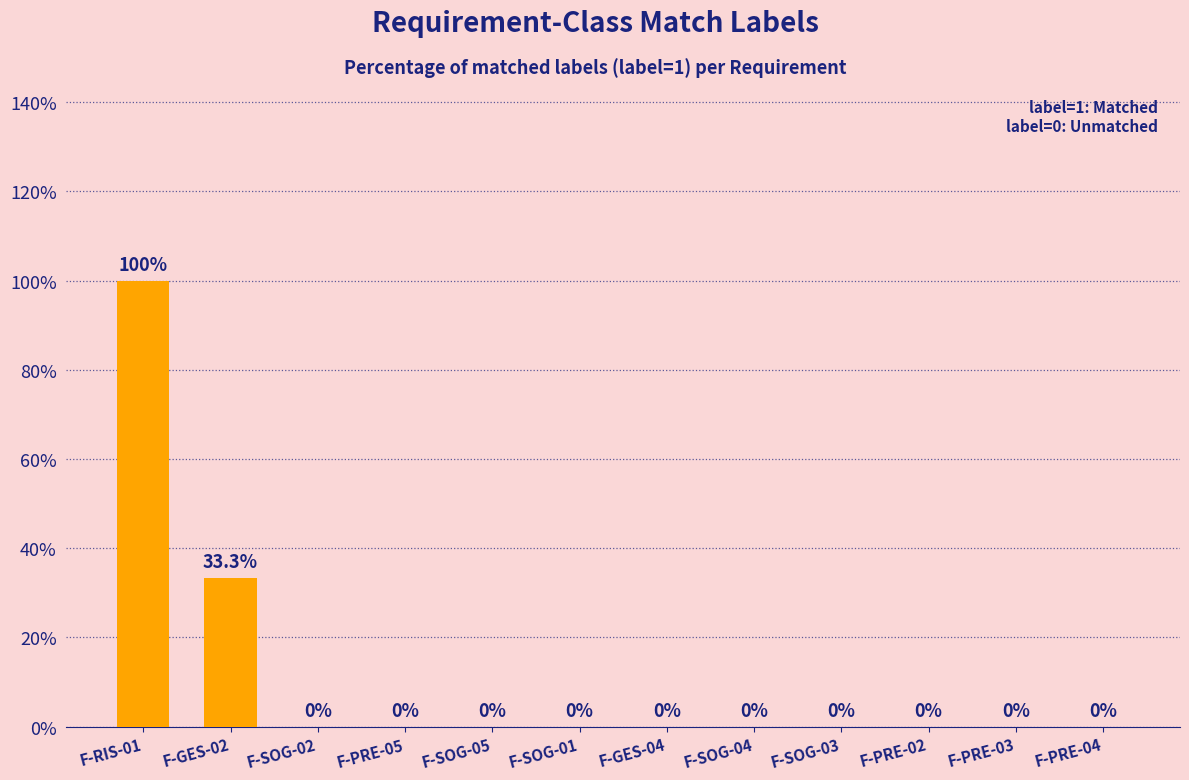

How many data points are above 0?

2